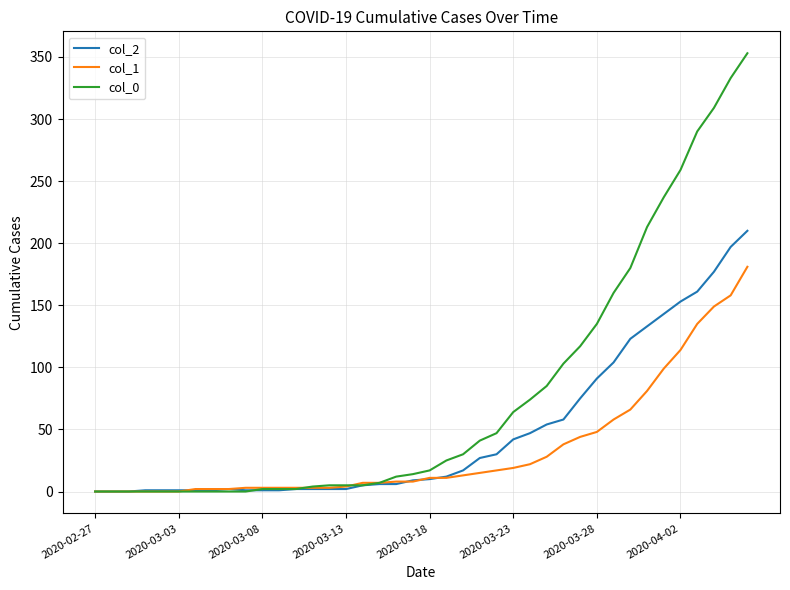

What is the maximum value shown in the chart?

353